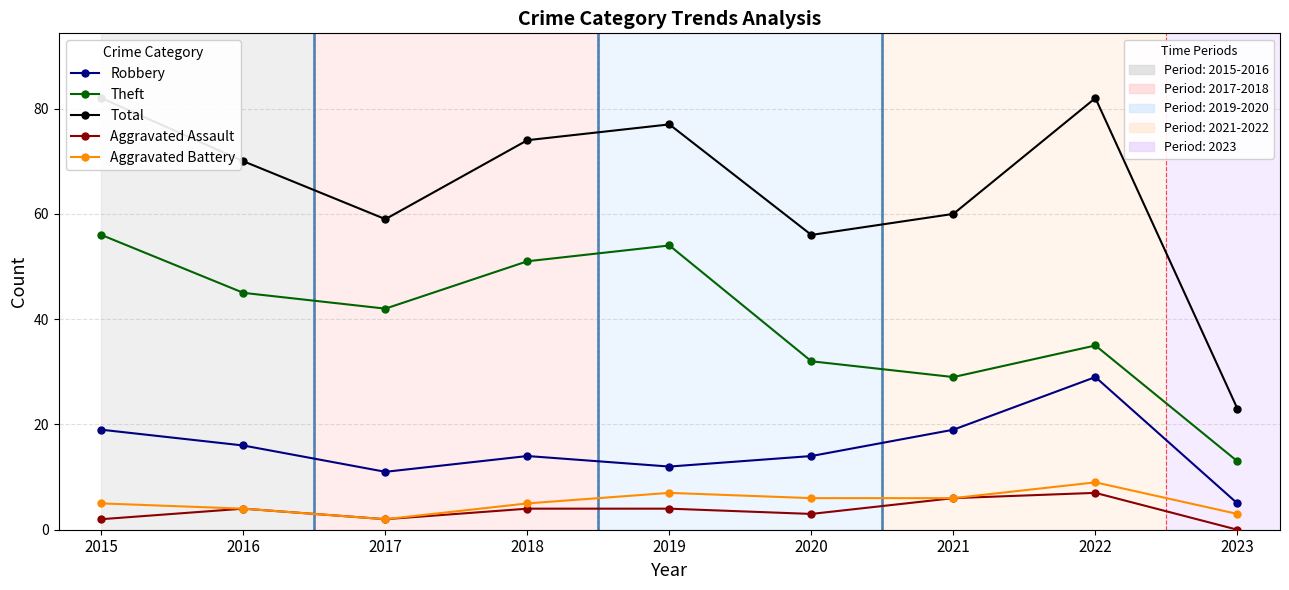

What is the spread (max minus min) of values at 2016?

66